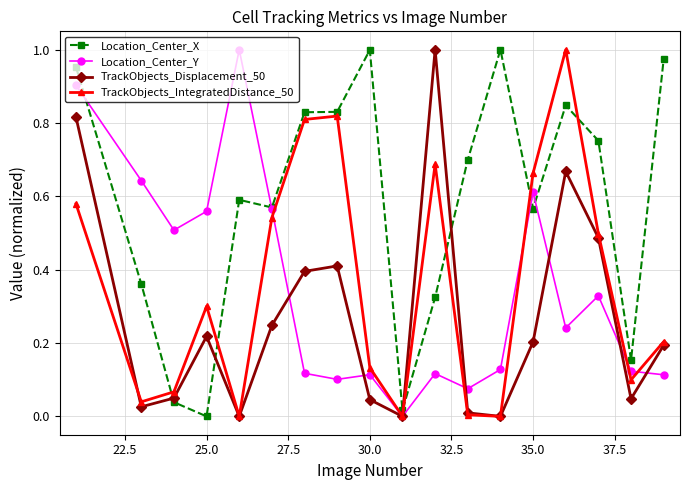

True or false: Location_Center_Y and Location_Center_X cross at least once.

True